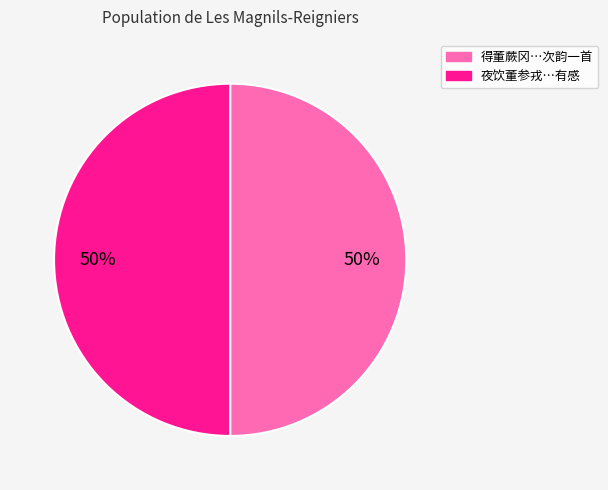

To the nearest percent, what is the average slice percentage?

50%